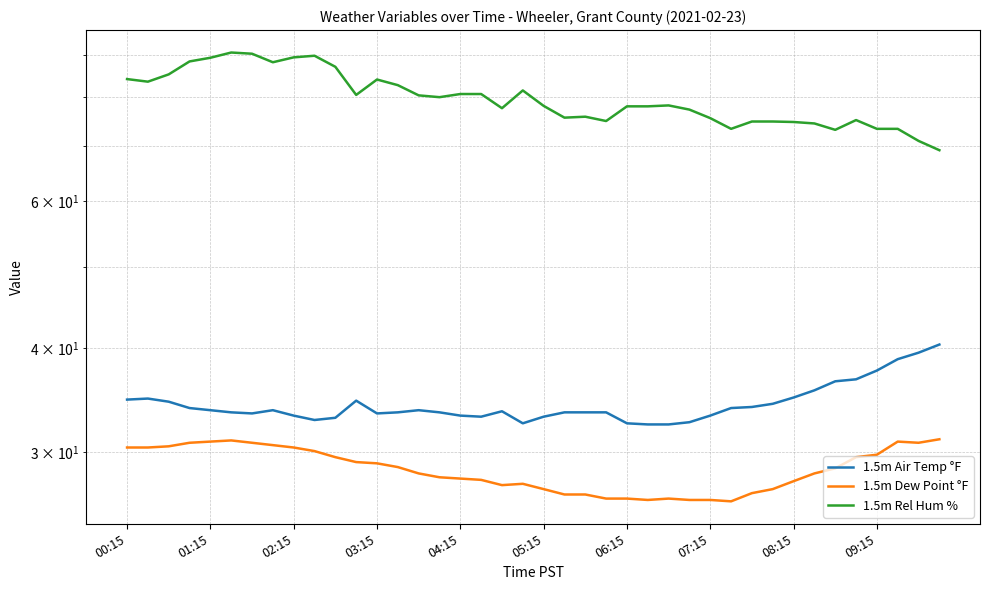

Which series changed the most between 04:15 and 33?

1.5m Rel Hum %